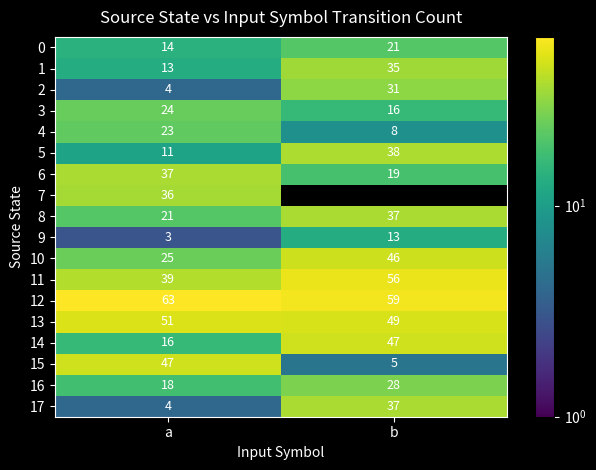

At how many categories does at least one series exceed 53?

2